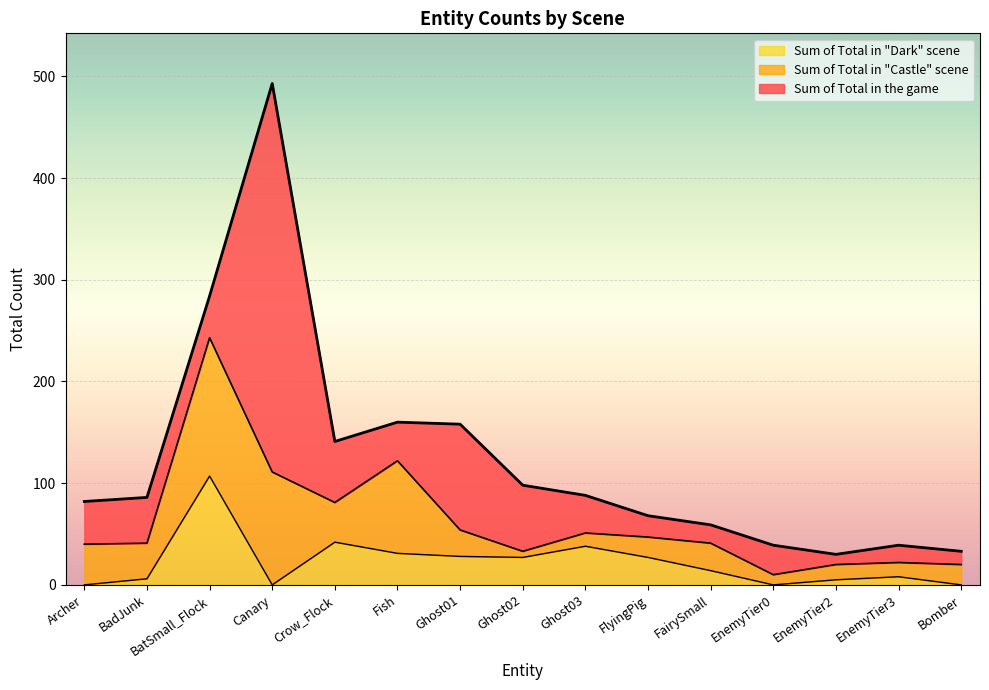

What is the greatest value displayed?

493